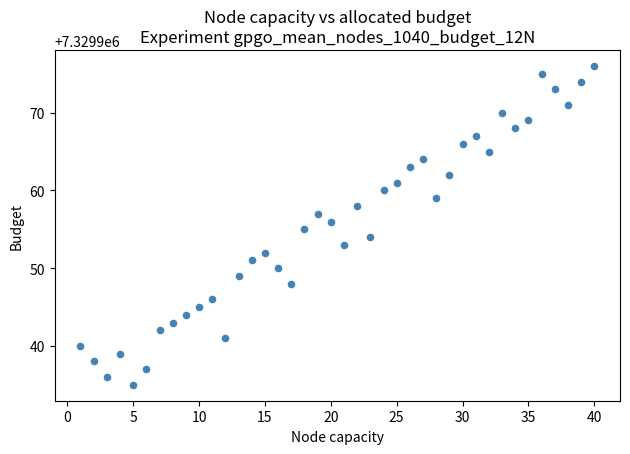

What is the range of Y values (max minus min)?

41